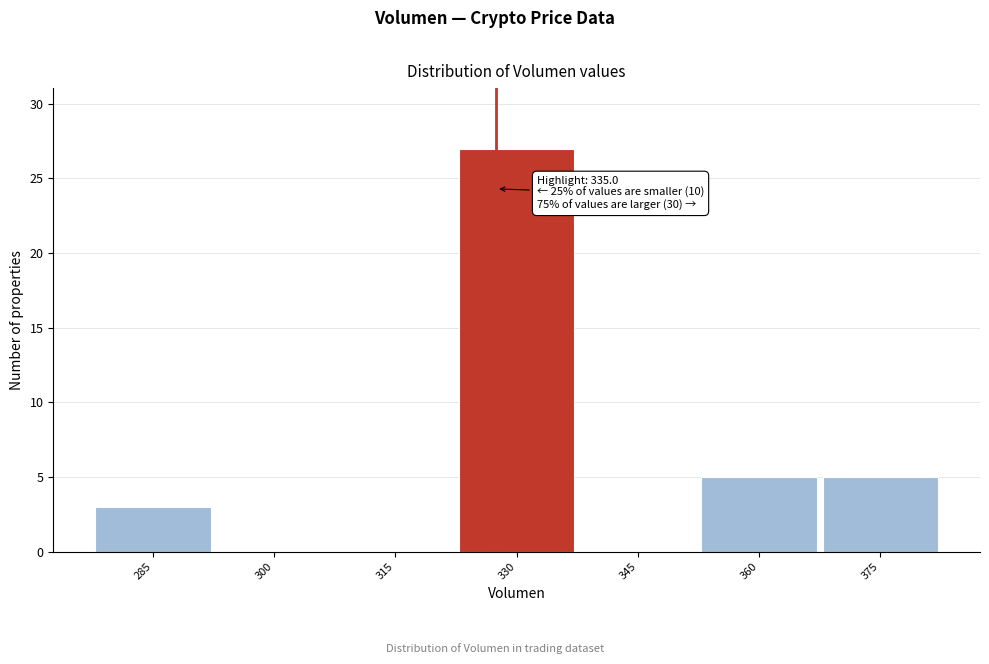

Reading left to right, transcribe all the data shown in this chart.

285=3	300=0	315=0	330=27	345=0	360=5	375=5